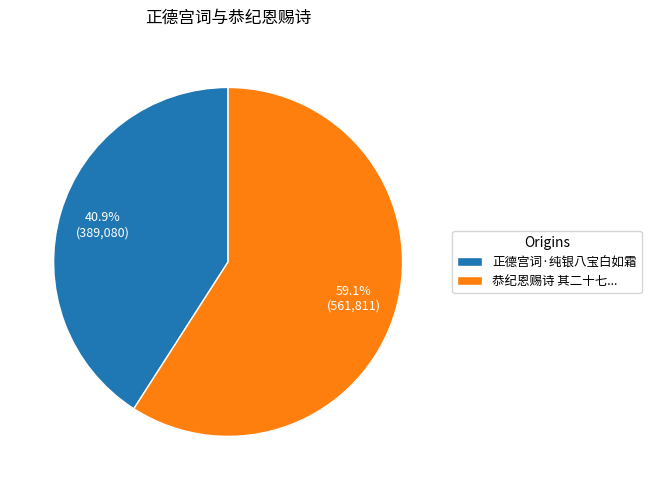

Is there any slice that represents more than half of the pie?

Yes